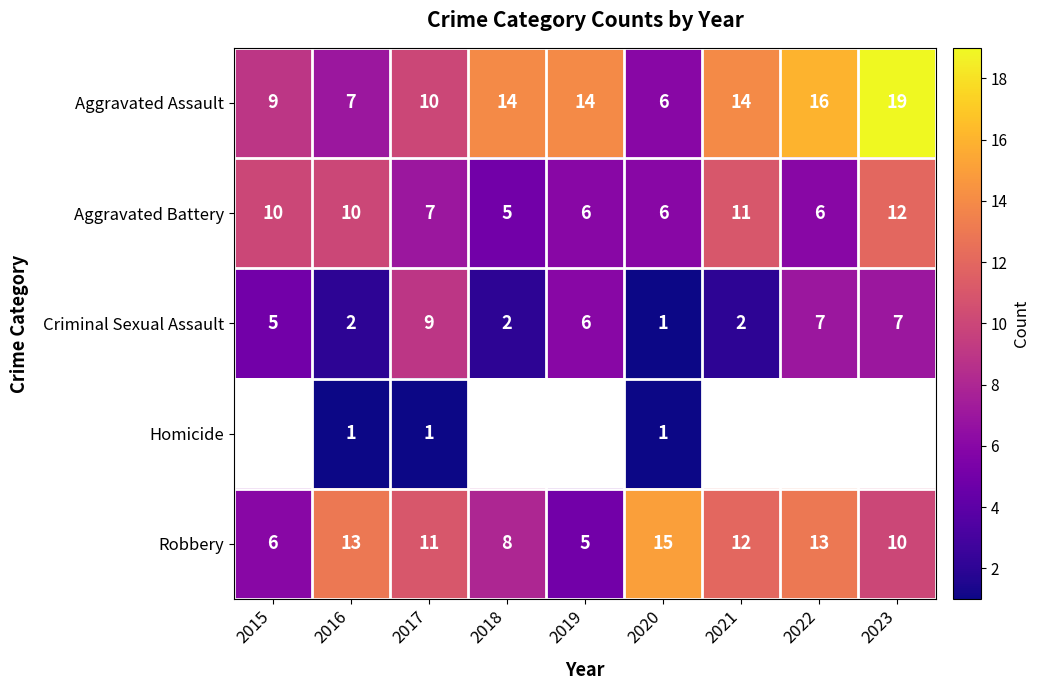

What is the difference between the highest and lowest values at 2016?

12